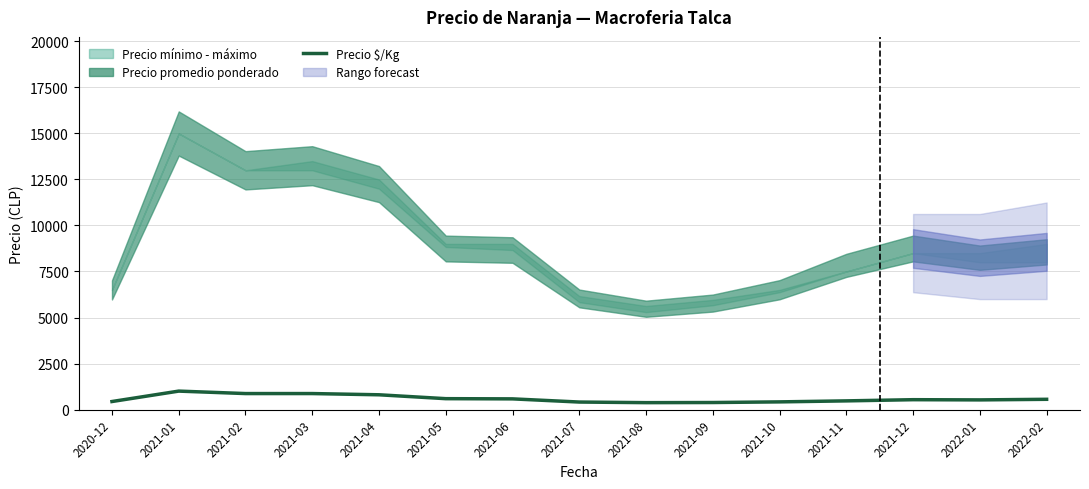

Rank the categories by value from highest to lowest.

2021-01, 2021-02, 2021-03, 2021-04, 2021-05, 2021-06, 2022-02, 2021-12, 2022-01, 2021-11, 2020-12, 2021-10, 2021-07, 2021-09, 2021-08